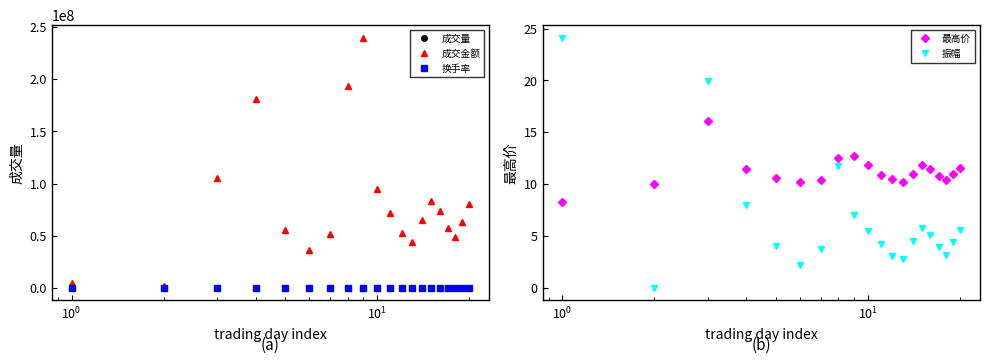

True or false: 振幅 has more than 0 interior local peaks.

True